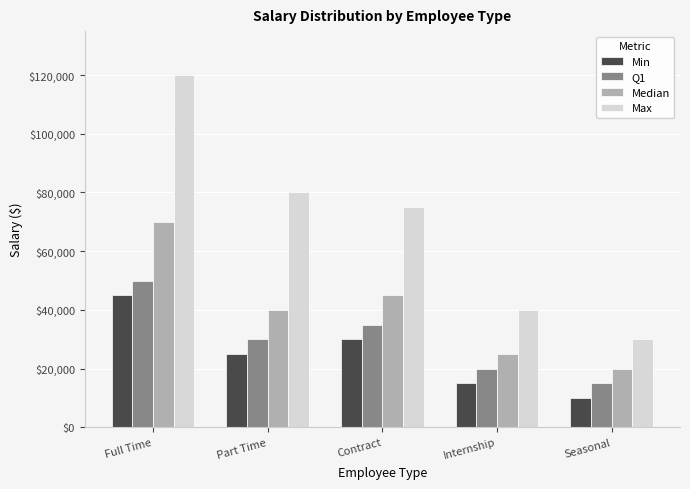

Does the chart contain stacked bars?

No